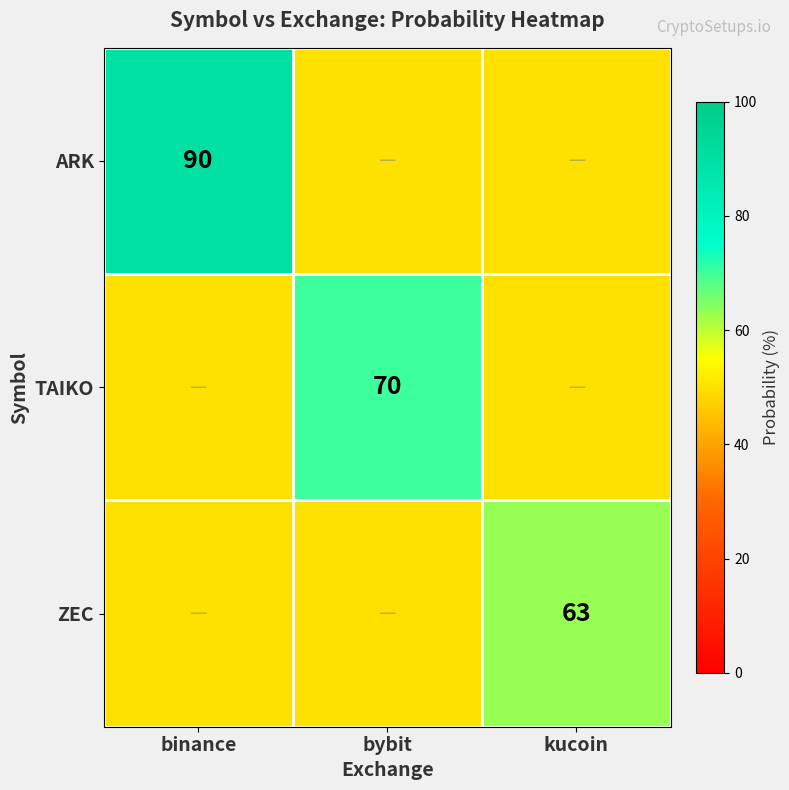

The value of ARK at binance is 90. True or false?

True